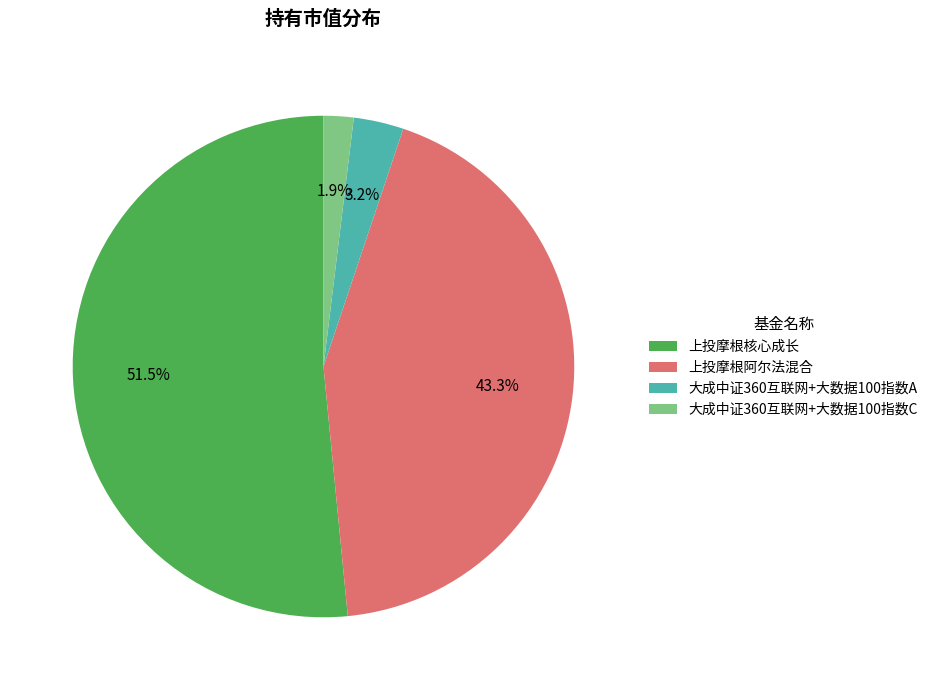

Is there a majority slice in this chart?

Yes